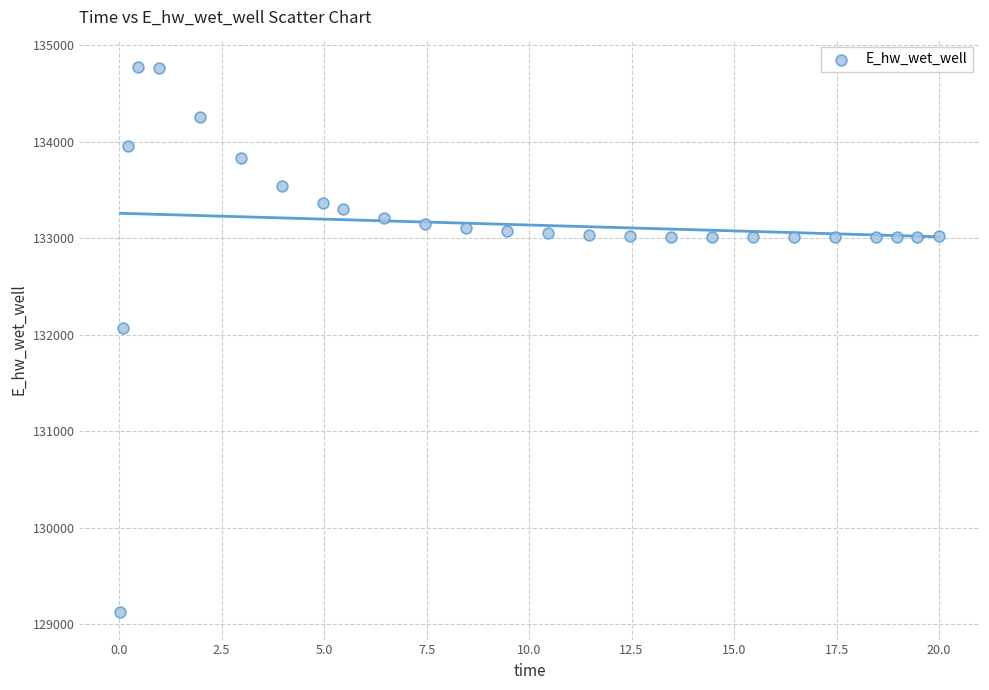

What Y value in the scatter plot is closest to 131949?

132072.2